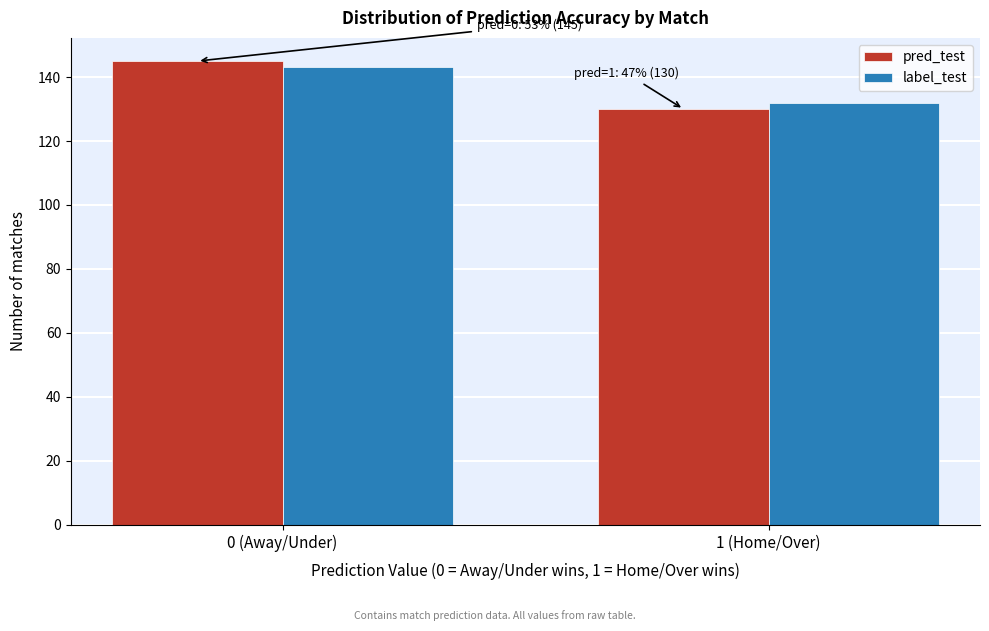

Reading left to right, extract all data points from this chart.

pred_test: 145	130
label_test: 143	132